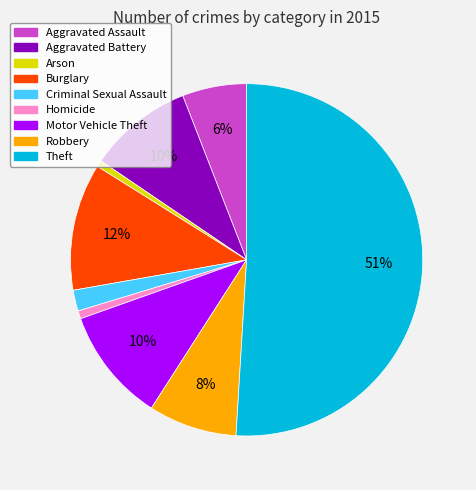

To the nearest percent, what is the difference between the Robbery and Burglary slice percentages?

4%